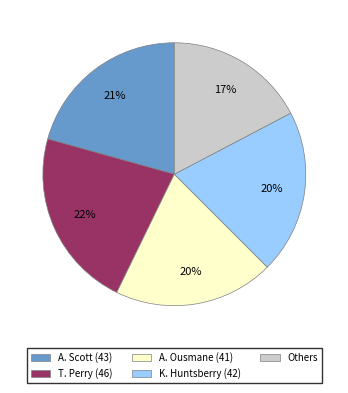

Is there a majority slice in this chart?

No